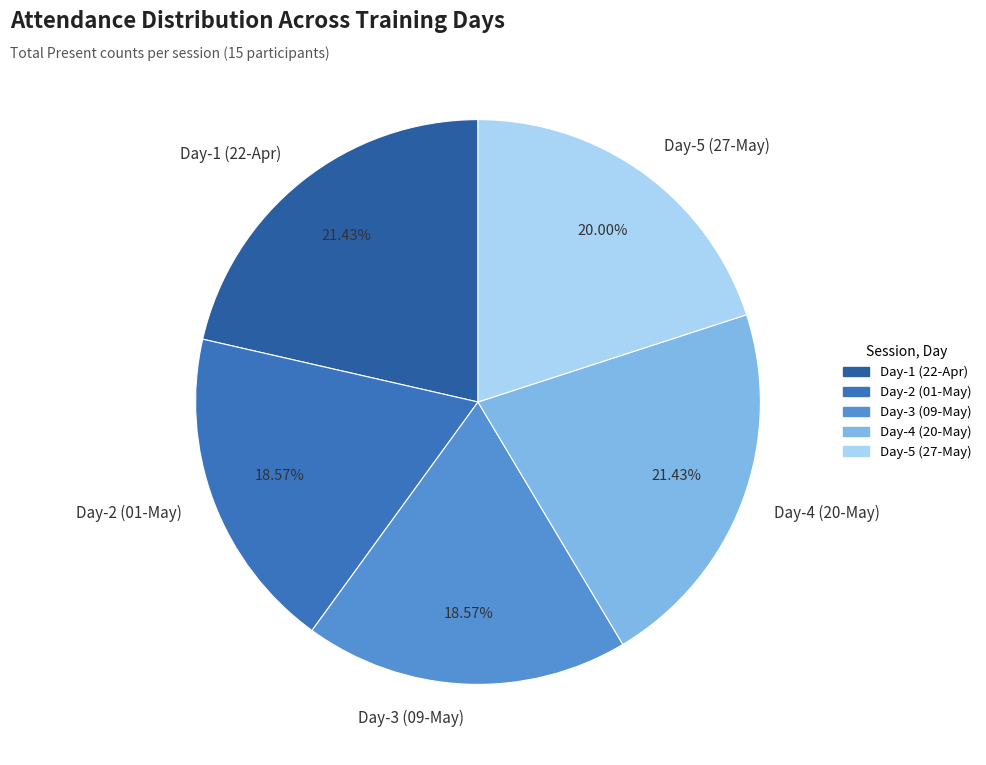

Which has a higher value, Day-5 (27-May) or Day-3 (09-May)?

Day-5 (27-May)